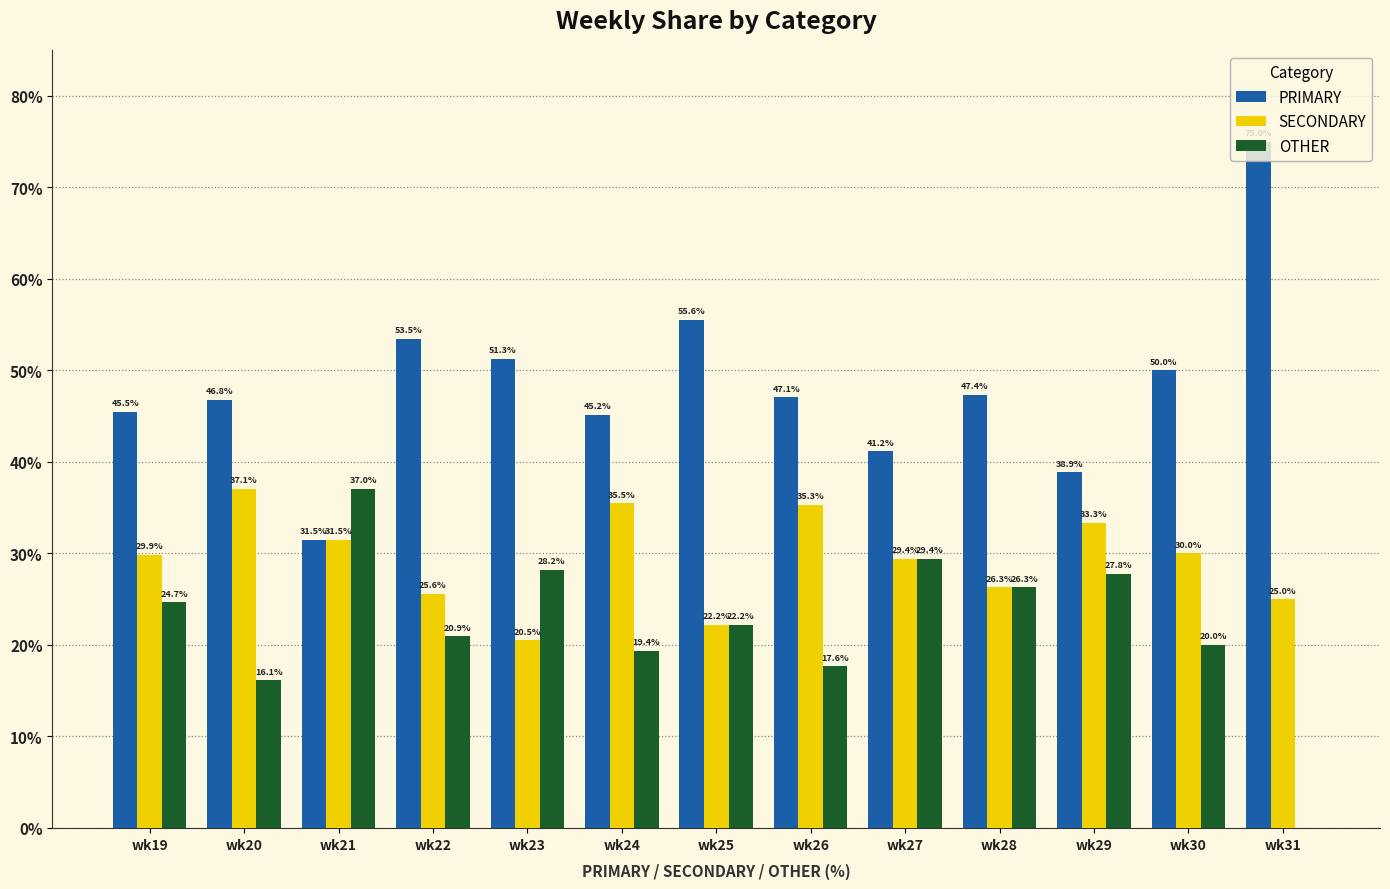

Does the chart contain stacked bars?

No